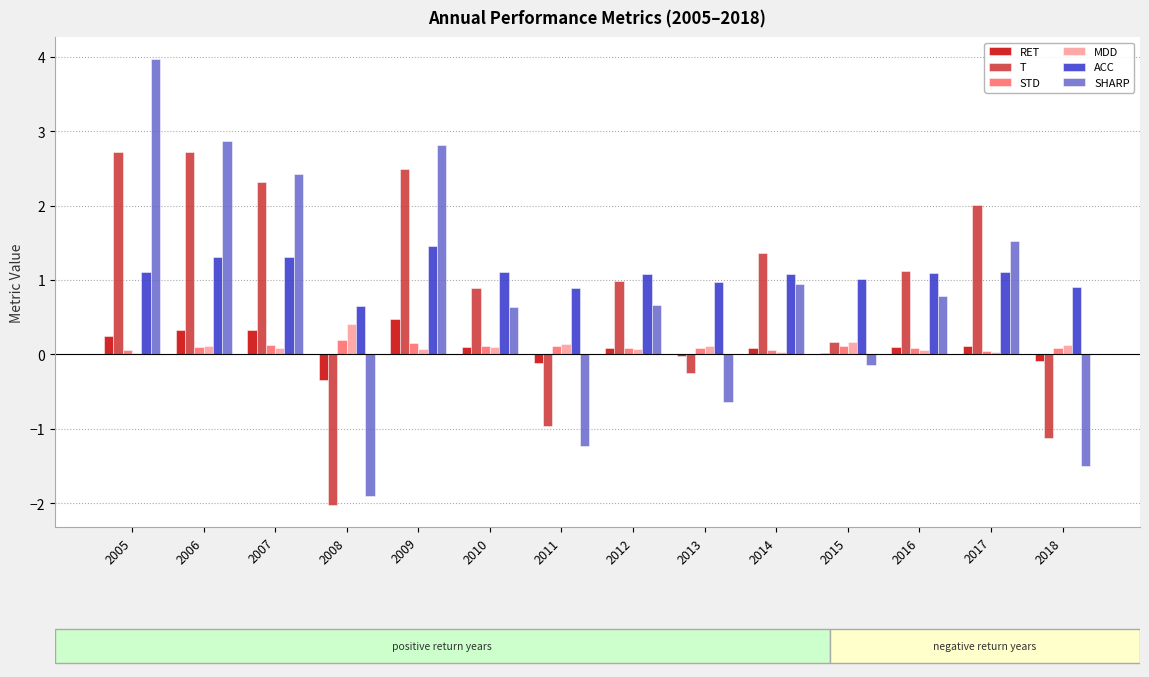

Rank the categories by T value from lowest to highest.

2008, 2018, 2011, 2013, 2015, 2010, 2012, 2016, 2014, 2017, 2007, 2009, 2006, 2005